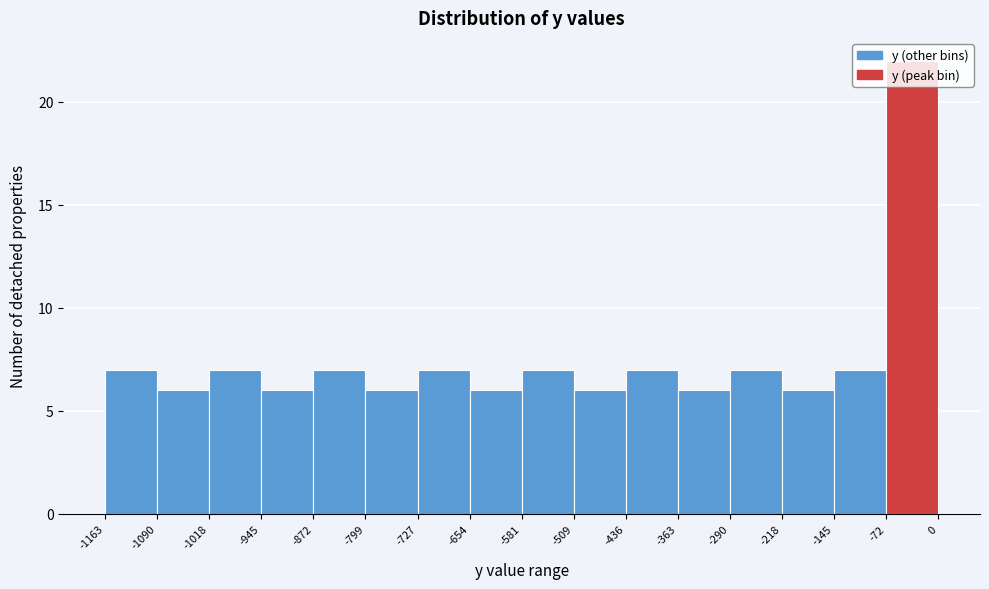

Reading left to right, transcribe this chart: for each bar, give the range it covers on the x-axis and its height. The values are not printed on the chart, so give them approximately, as read against the axis.

-1163 to -1090: 7
-1090 to -1018: 6
-1018 to -945: 7
-945 to -872: 6
-872 to -799: 7
-799 to -727: 6
-727 to -654: 7
-654 to -581: 6
-581 to -509: 7
-509 to -436: 6
-436 to -363: 7
-363 to -290: 6
-290 to -218: 7
-218 to -145: 6
-145 to -72: 7
-72 to 0: 22